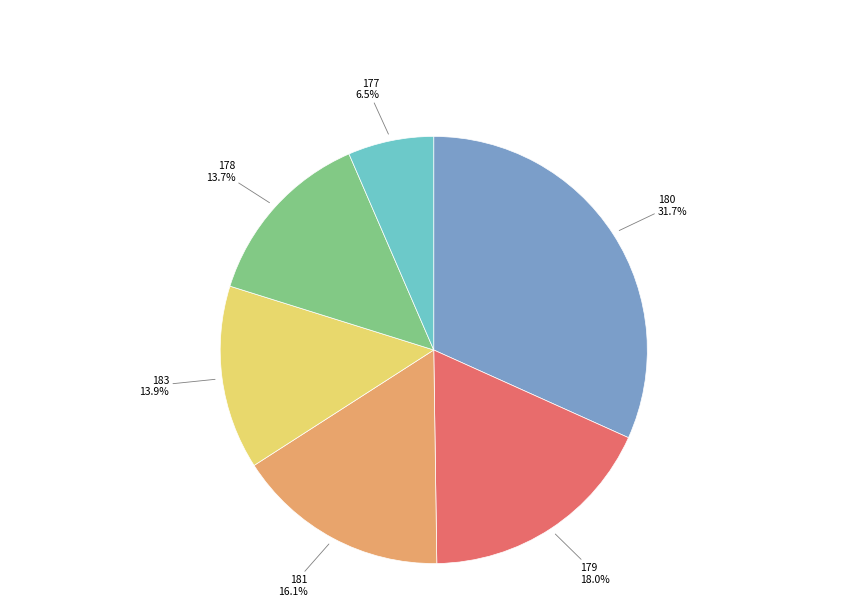

Which slice is the smallest?

177